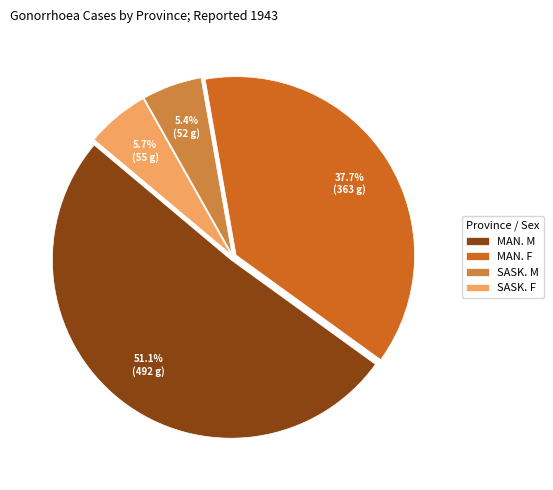

Which has a higher value, SASK. F or MAN. F?

MAN. F